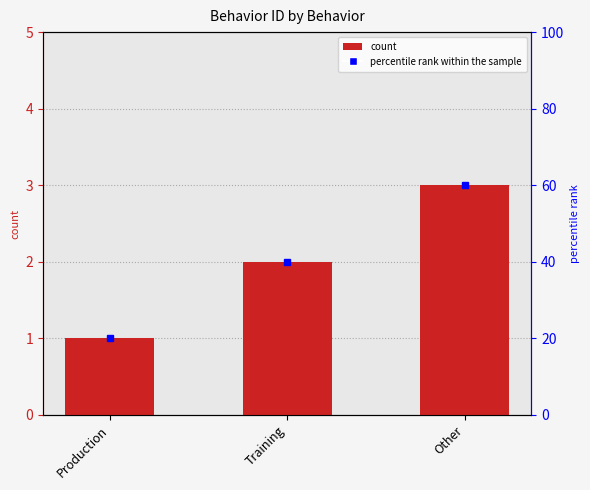

Reading left to right, what are all the values shown in this chart?

1	2	3